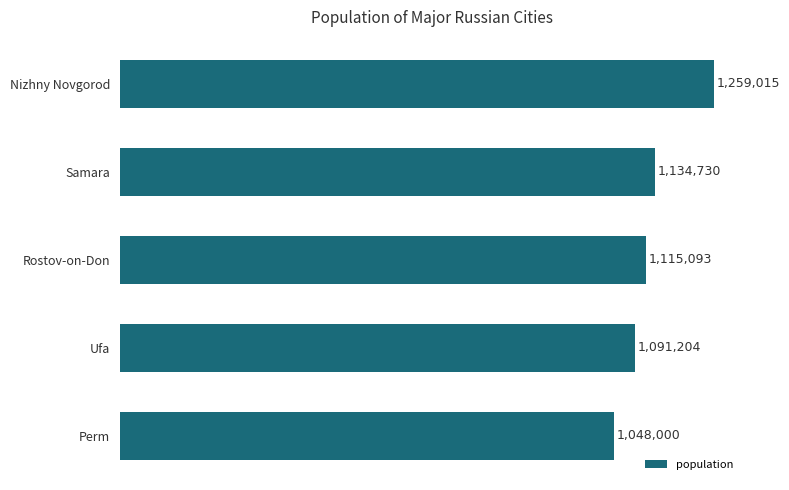

The value at Samara is 1134730. True or false?

True